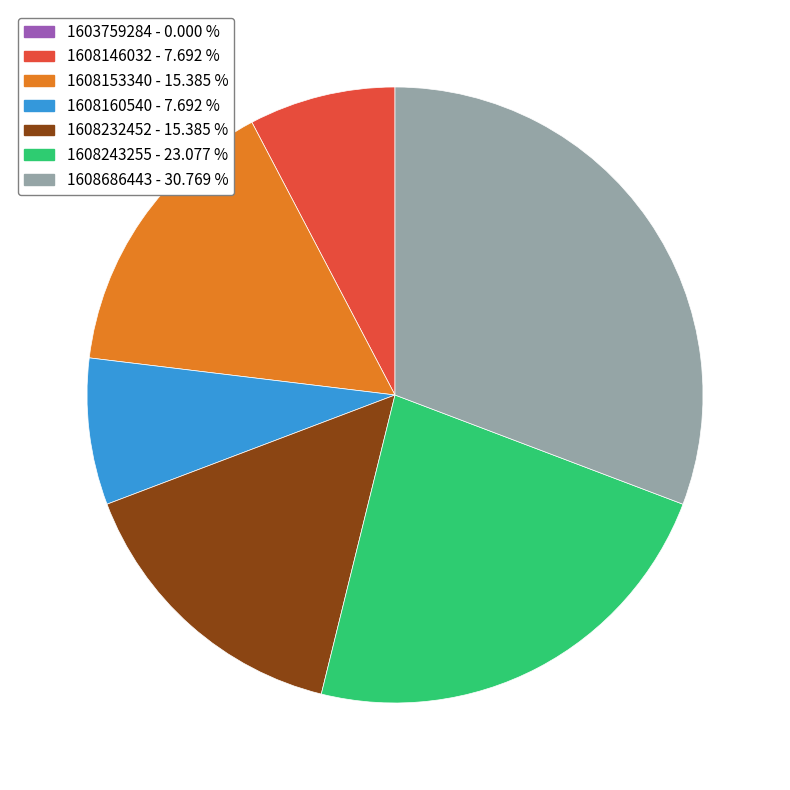

Is there a majority slice in this chart?

No